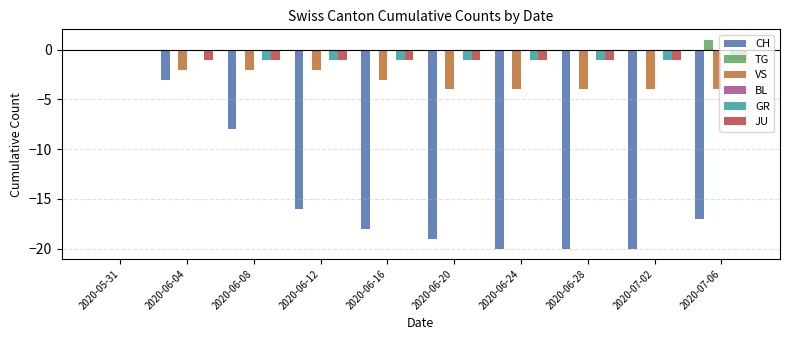

At which label is CH closest to -10?

2020-06-08